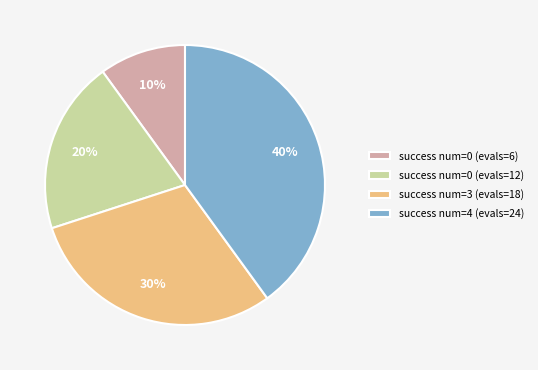

Which has a higher value, success num=3 (evals=18) or success num=0 (evals=12)?

success num=3 (evals=18)